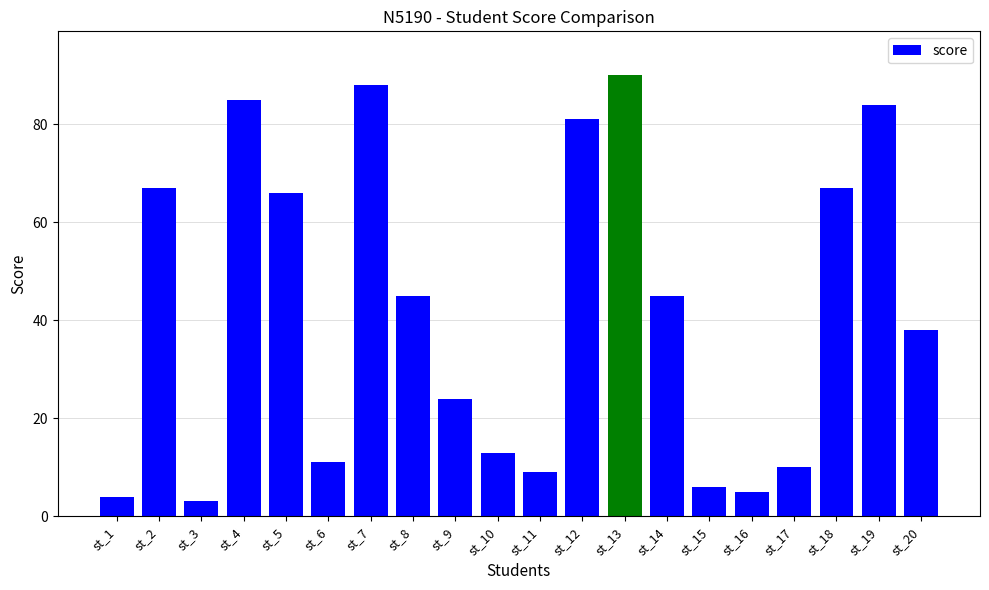

True or false: the data shows 88 at st_7.

True